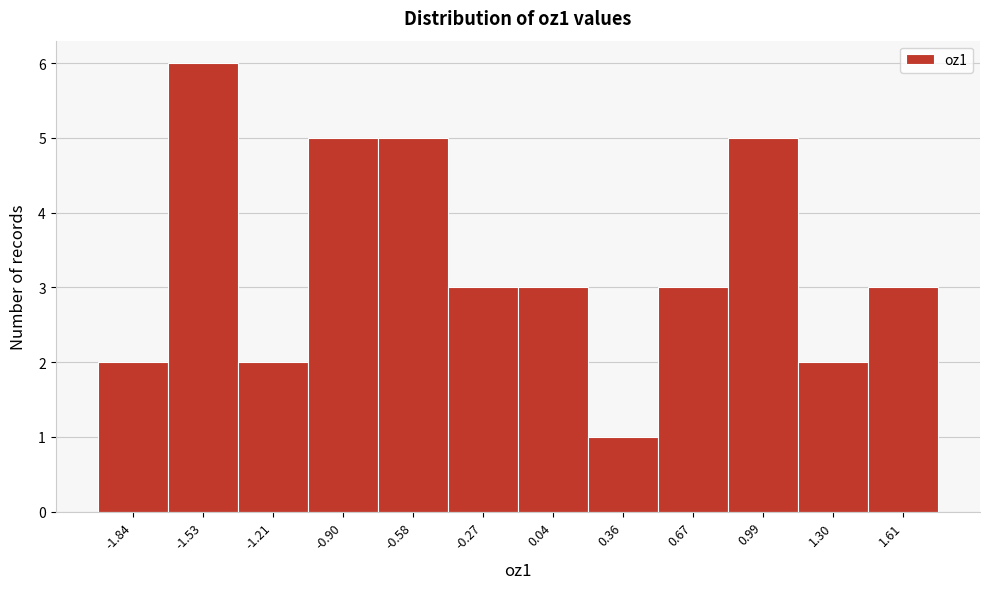

Reading left to right, what are all the values shown in this chart?

2	6	2	5	5	3	3	1	3	5	2	3